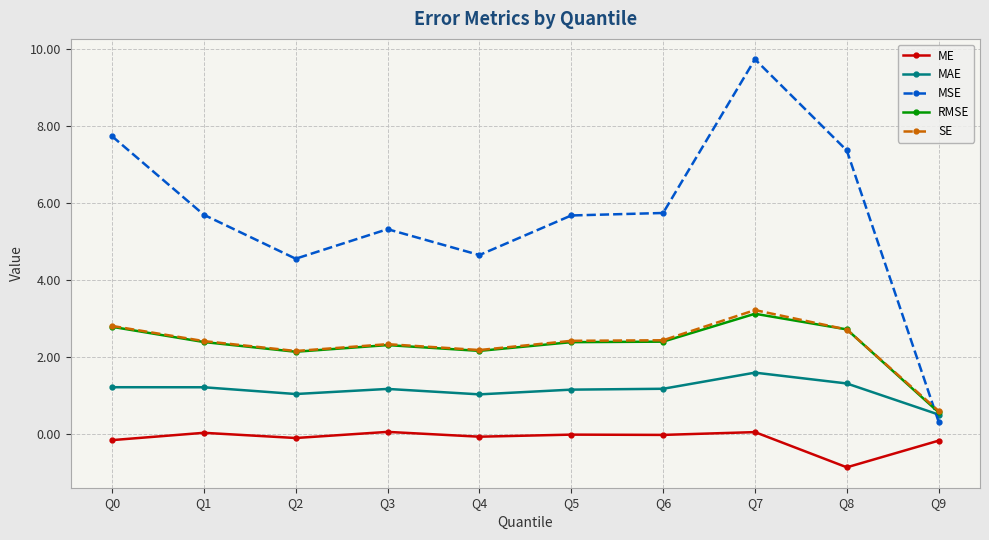

How many times do RMSE and SE cross each other?

2